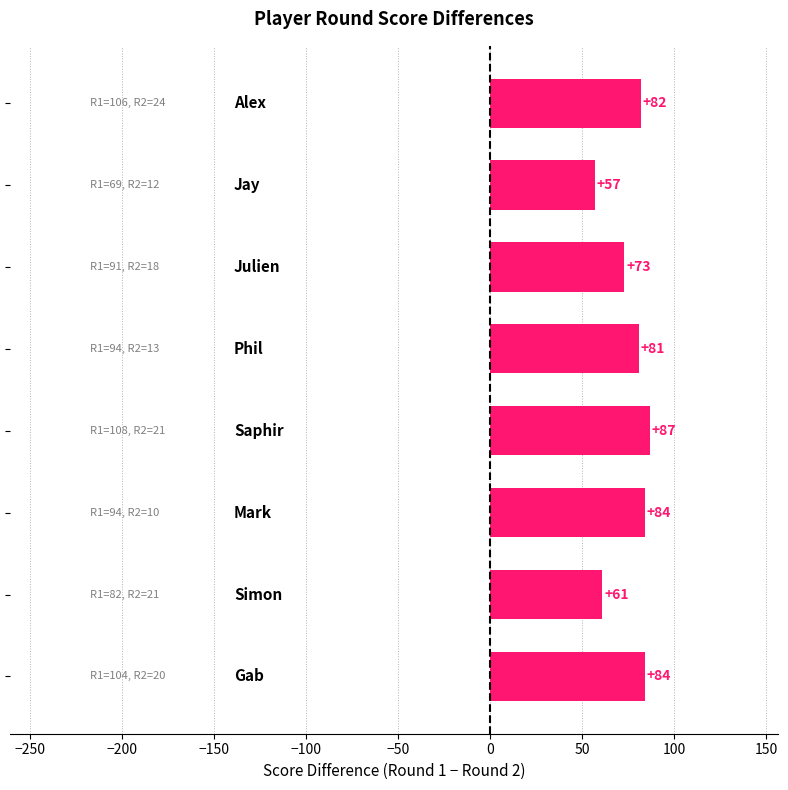

What is the value of the 8th bar from the top?

84